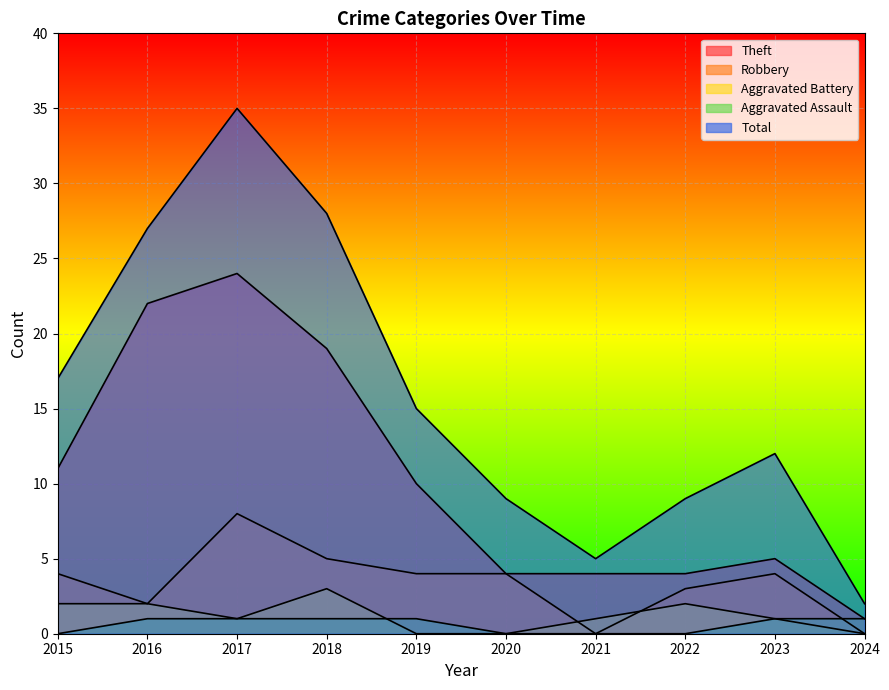

What is the value of the Robbery point at the 8th from the left?

3